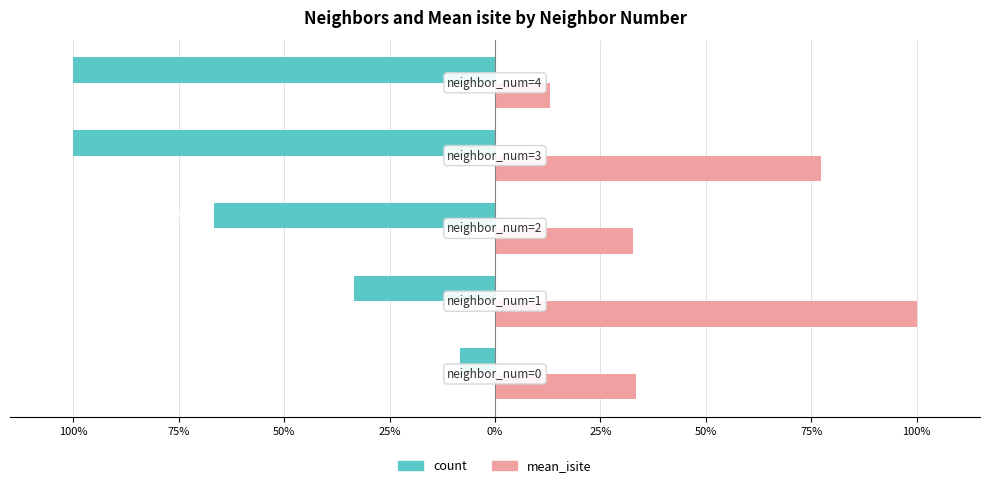

Reading left to right, list all the values displayed in this chart.

count: -8.3	-33.3	-66.7	-100.0	-100.0
mean_isite: 33.3	100.0	32.7	77.4	13.1